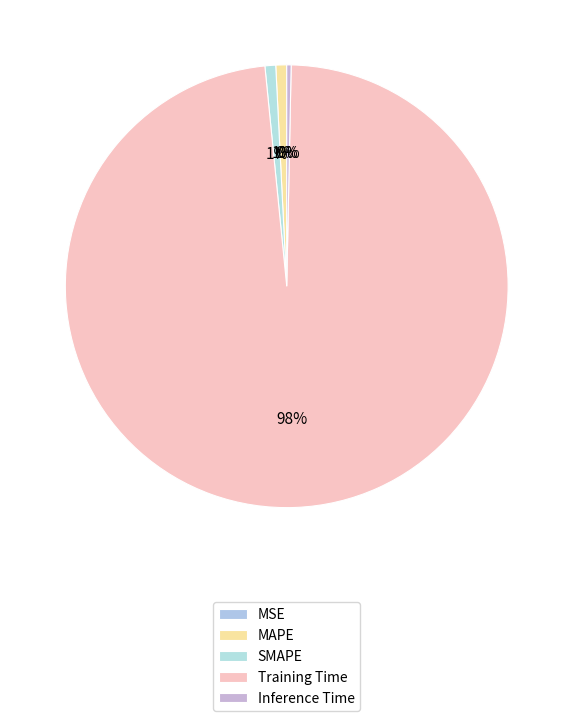

To the nearest percent, what portion does Training Time represent?

98%